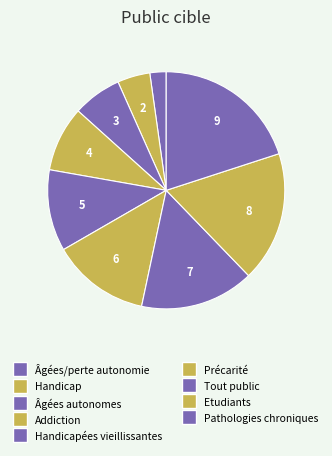

How many segments does this pie chart have?

9